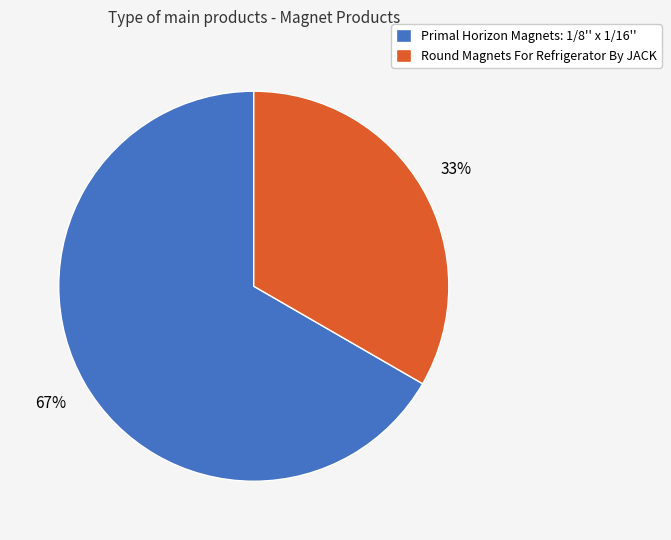

To the nearest percent, what is the average slice percentage?

50%